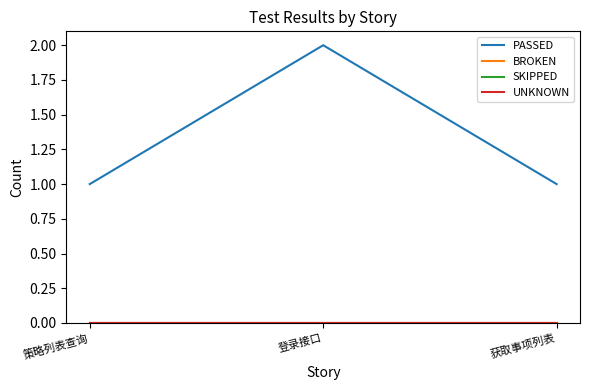

What is the label of the 3rd point from the left?

获取事项列表